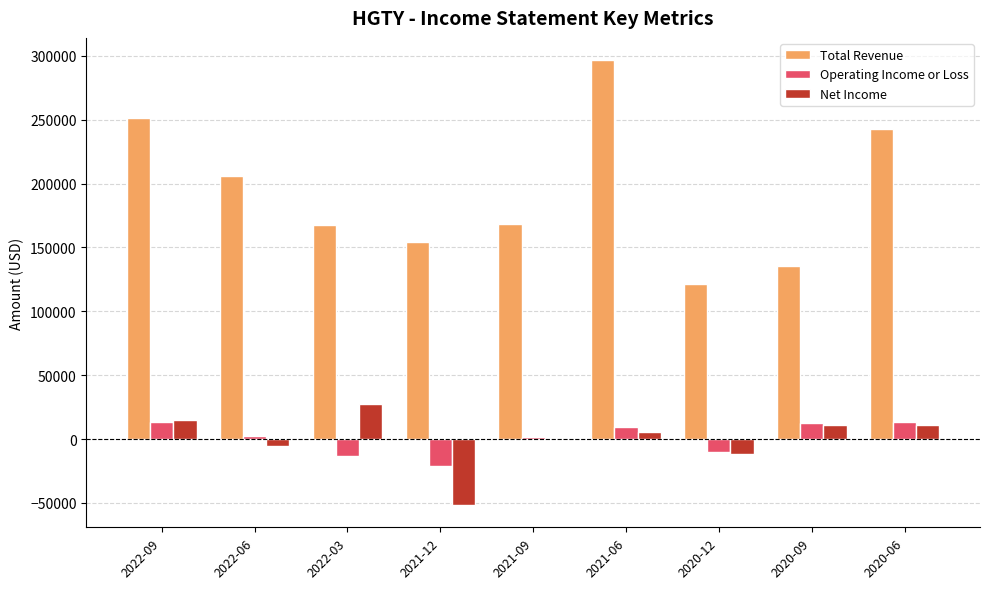

At which category is the sum across all series the highest?

2021-06